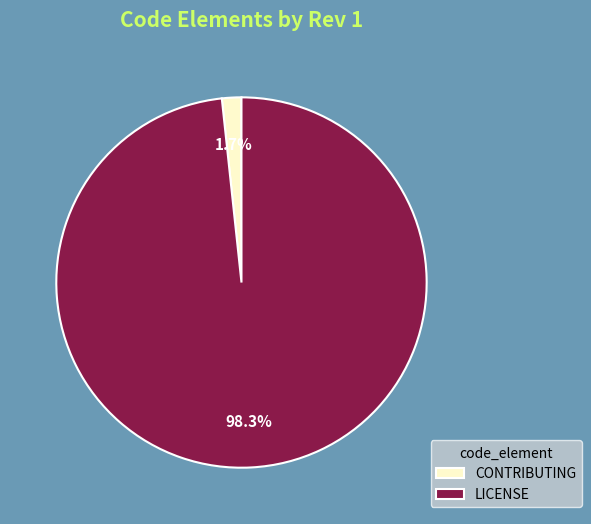

How many segments does this pie chart have?

2